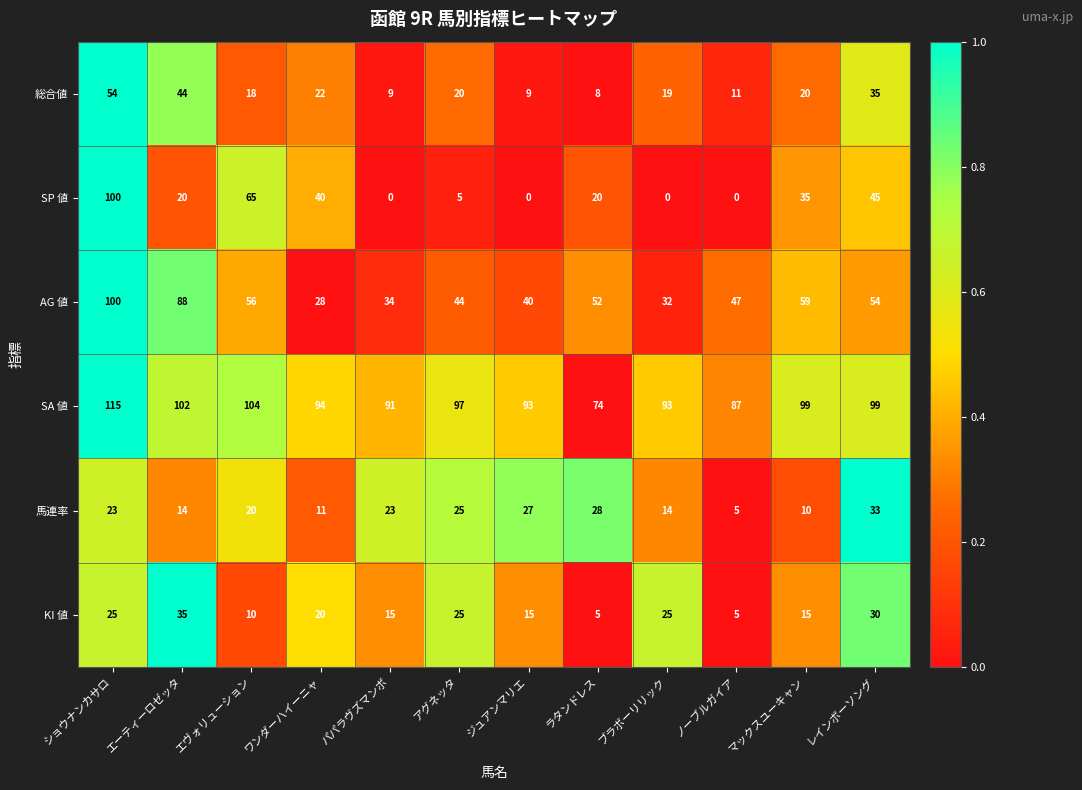

Where is AG 値 nearest to the value 64?

マックスユーキャン